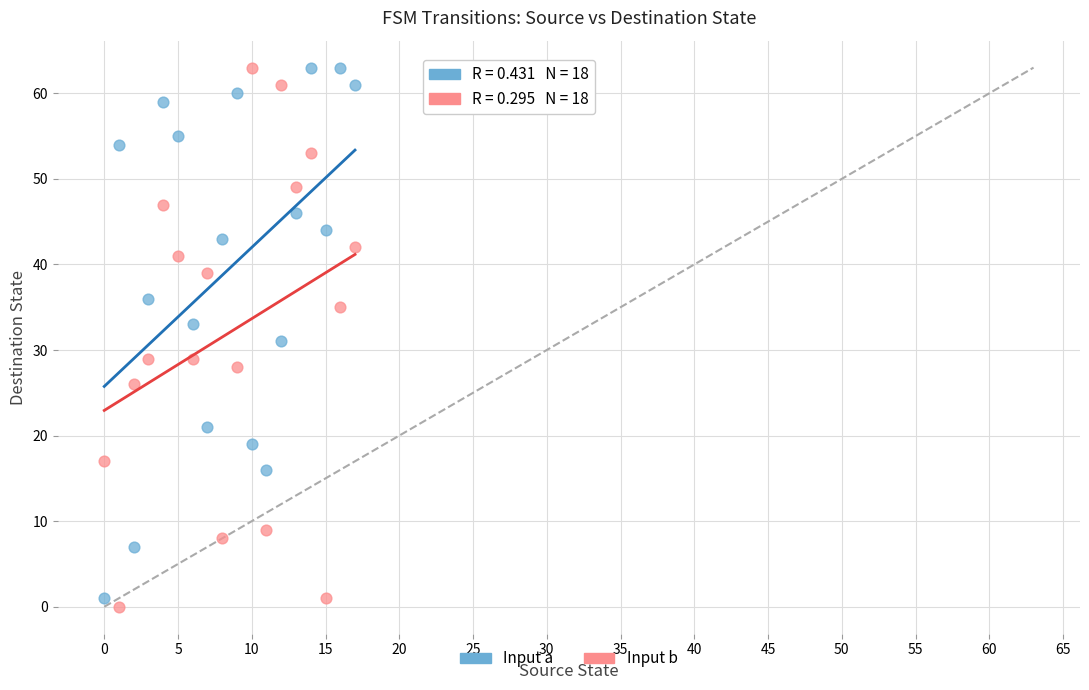

Across all data points, what is the range of Y values (max minus min)?

63